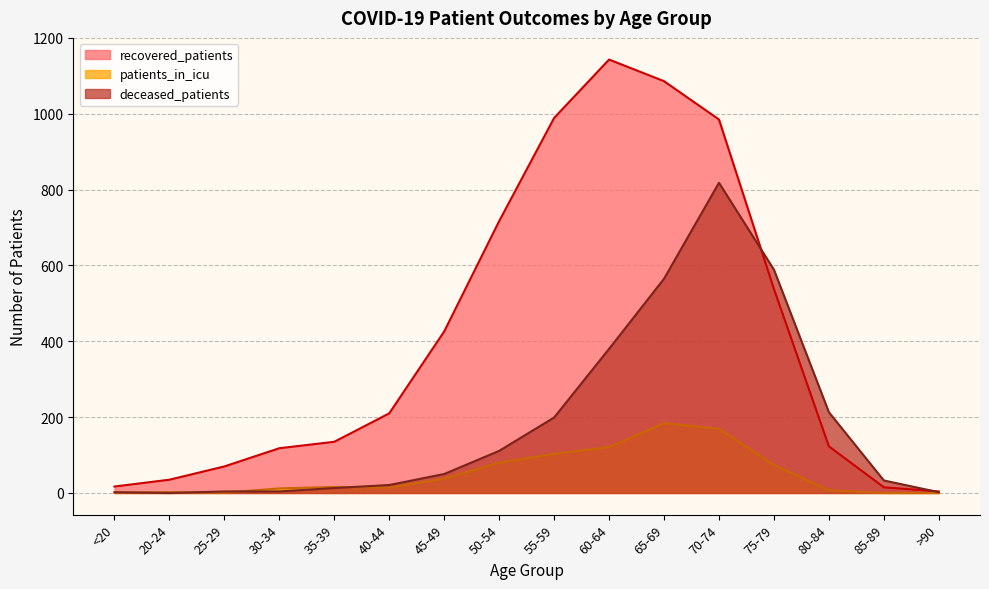

True or false: deceased_patients has more than 0 interior local peaks.

True